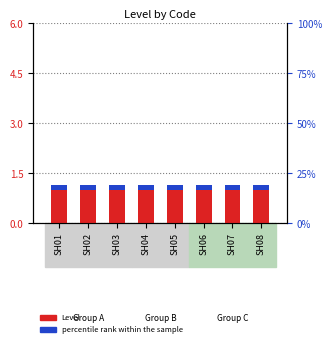

At how many categories does at least one series exceed 0?

8